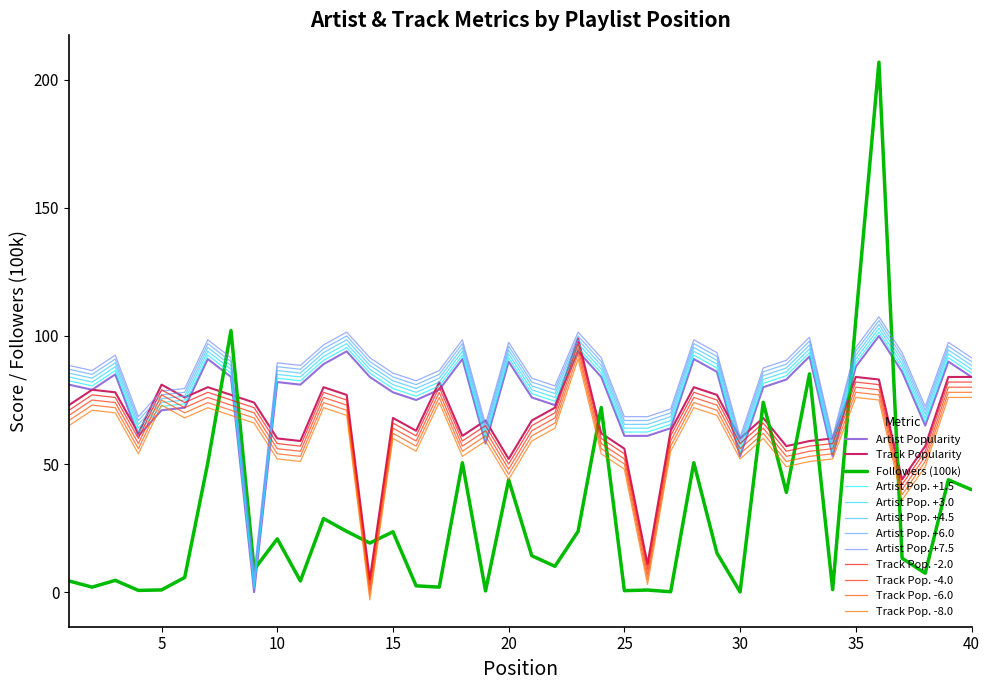

Does the chart display data point markers on the line(s)?

No